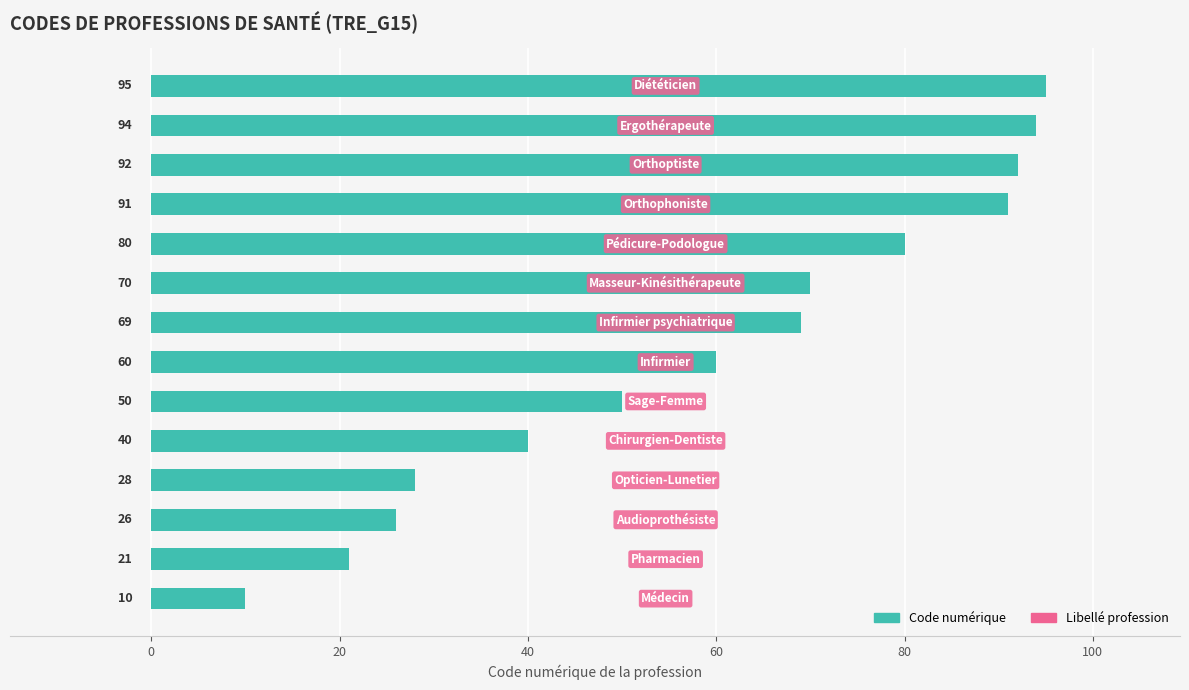

What is the difference between the second highest and minimum values?

84